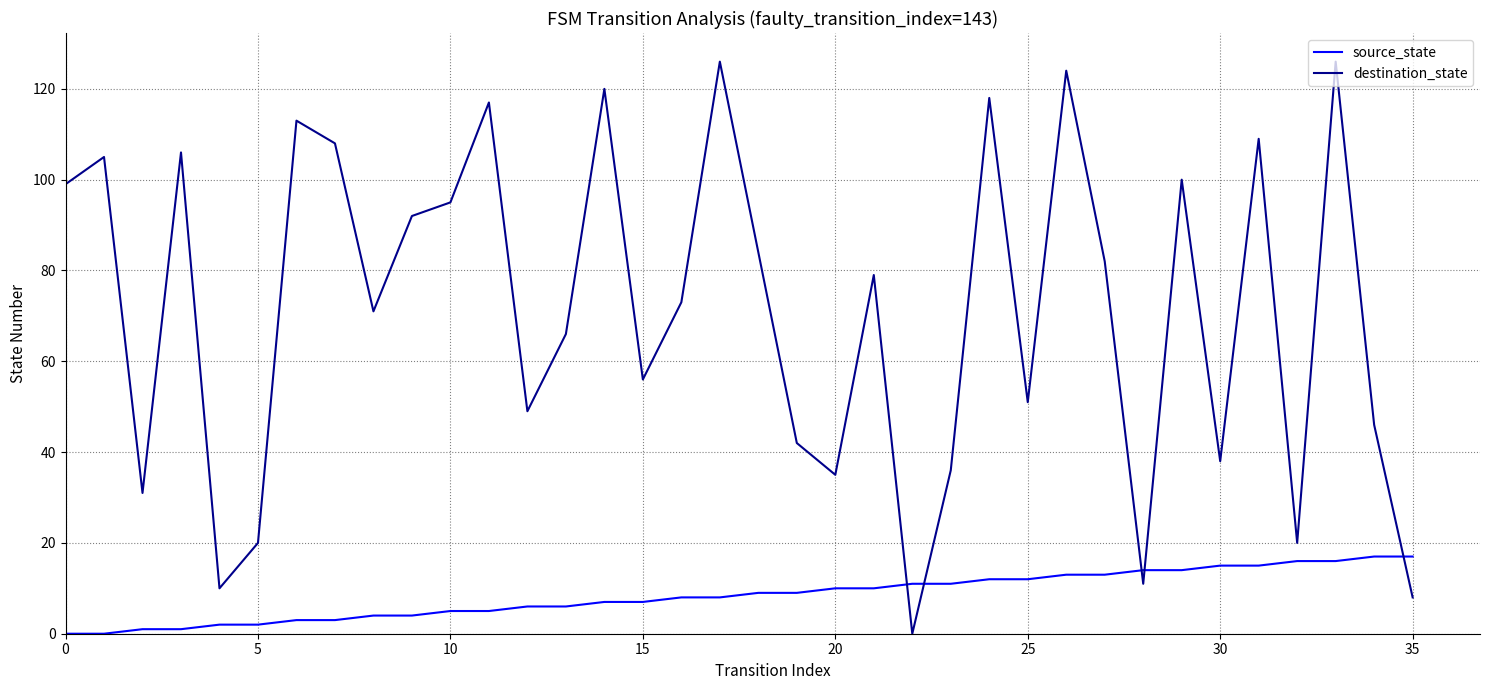

What is the difference between the maximum and minimum values in the source_state series?

17